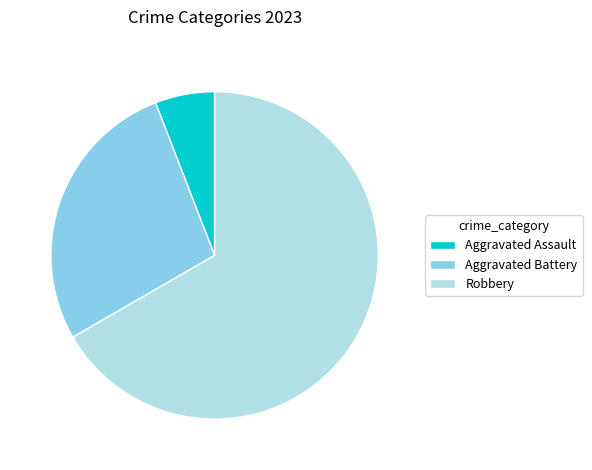

Rank the categories by value from lowest to highest.

Aggravated Assault, Aggravated Battery, Robbery